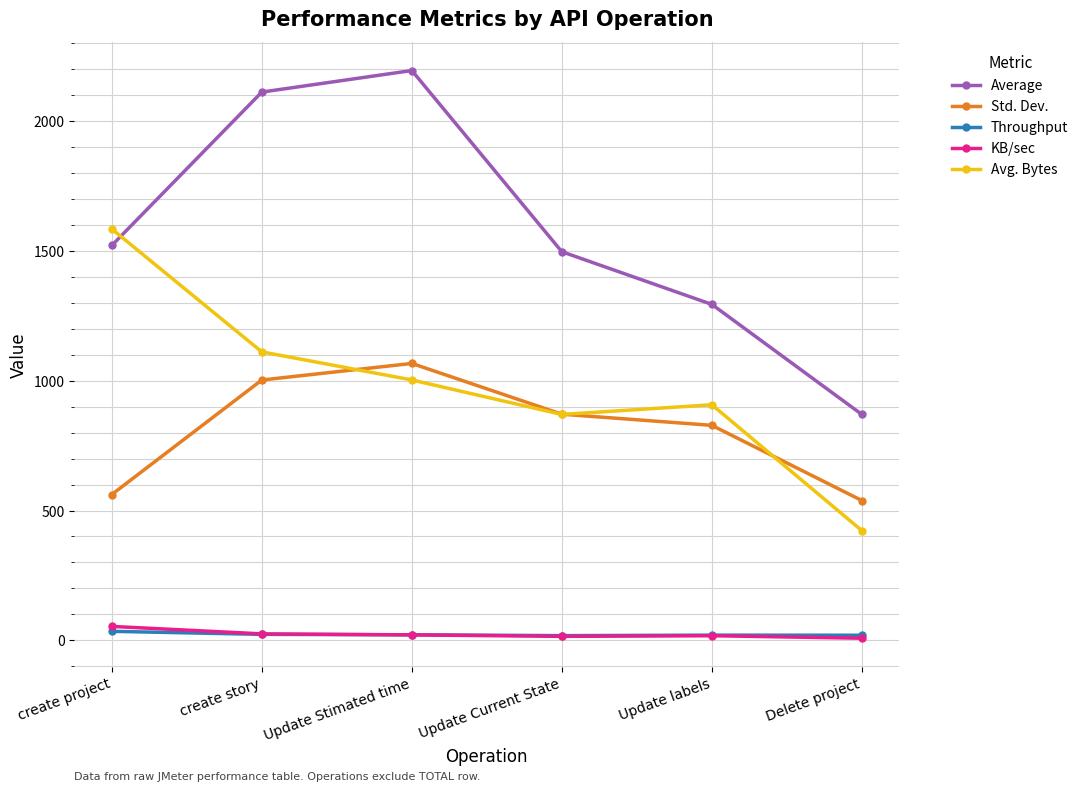

What is the value of the Average point at the 6th from the left?

870.0